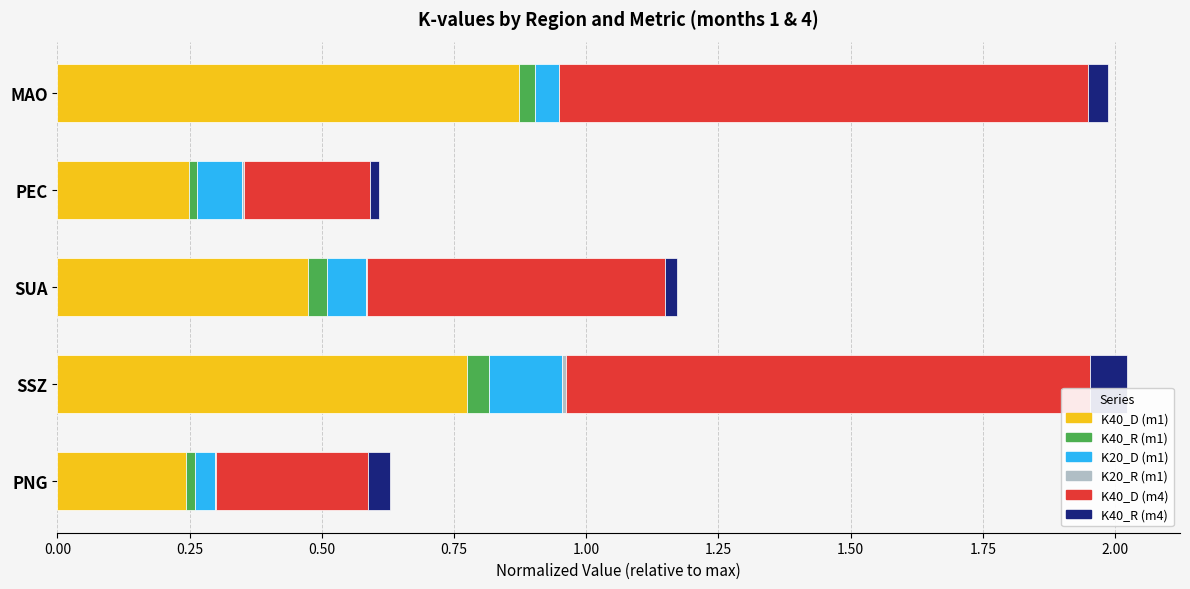

What is the sum of all K40_D (m1) values?

2.6